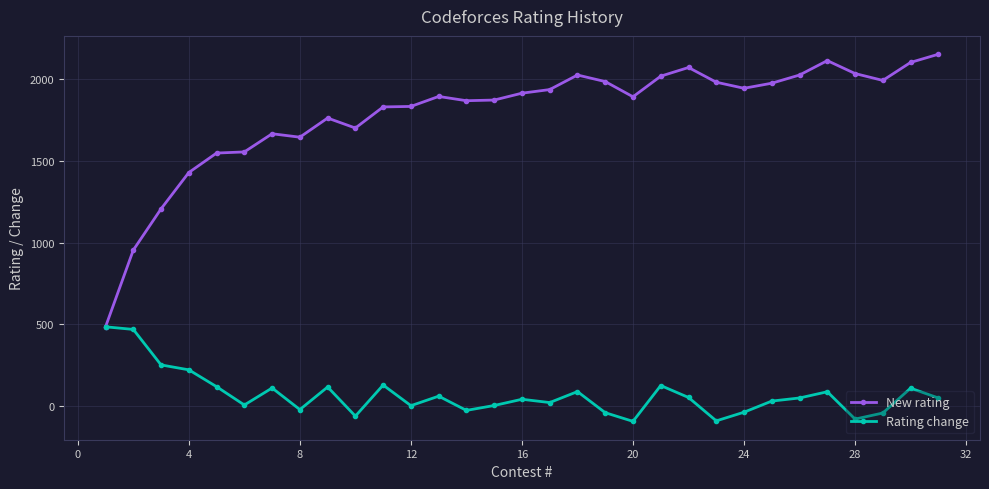

What is the minimum value shown in the chart?

-93